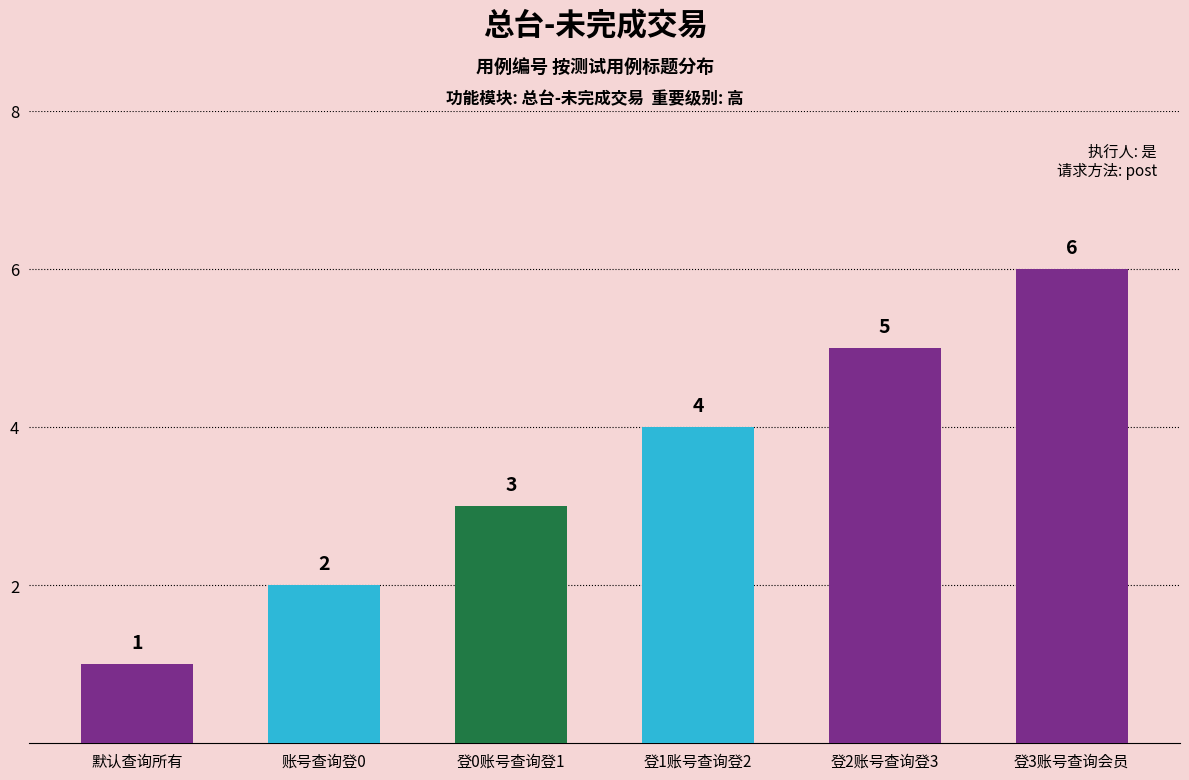

What is the difference between the values at 账号查询登0 and 默认查询所有?

1